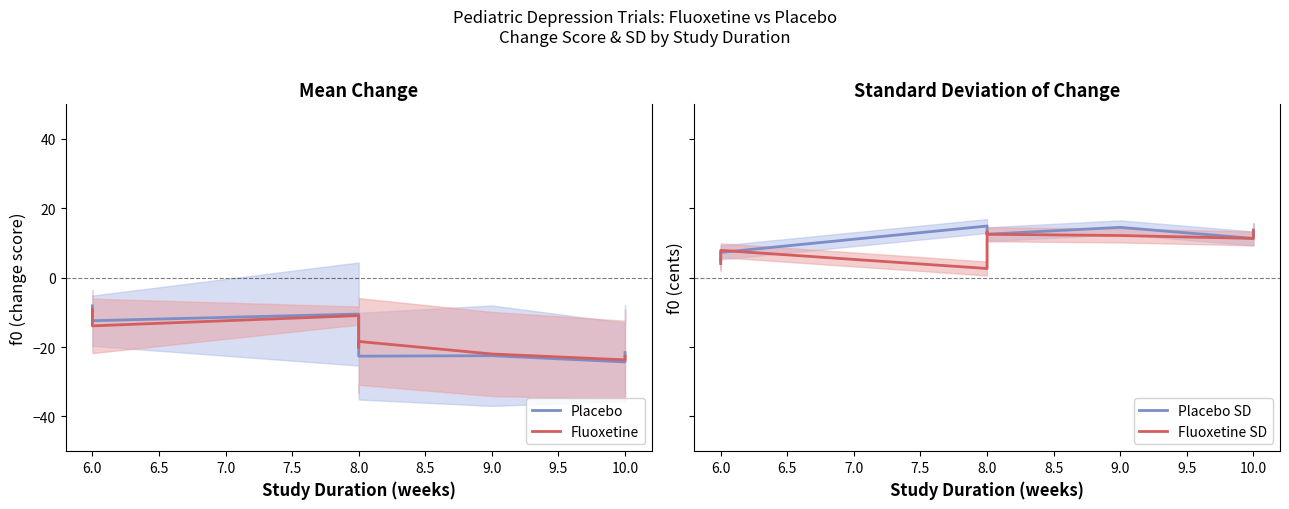

Reading left to right, list all the values displayed in this chart.

Placebo: -8.1	-12.4	-10.5	-14.9	-22.6	-22.5	-24.3	-21.6
Fluoxetine: -9.1	-13.9	-10.9	-20.1	-18.4	-22.0	-23.7	-22.6
Placebo SD: 4.5	7.2	14.8	12.7	12.5	14.5	11.3	13.7
Fluoxetine SD: 4.0	7.8	2.6	13.2	12.5	12.1	11.3	13.4